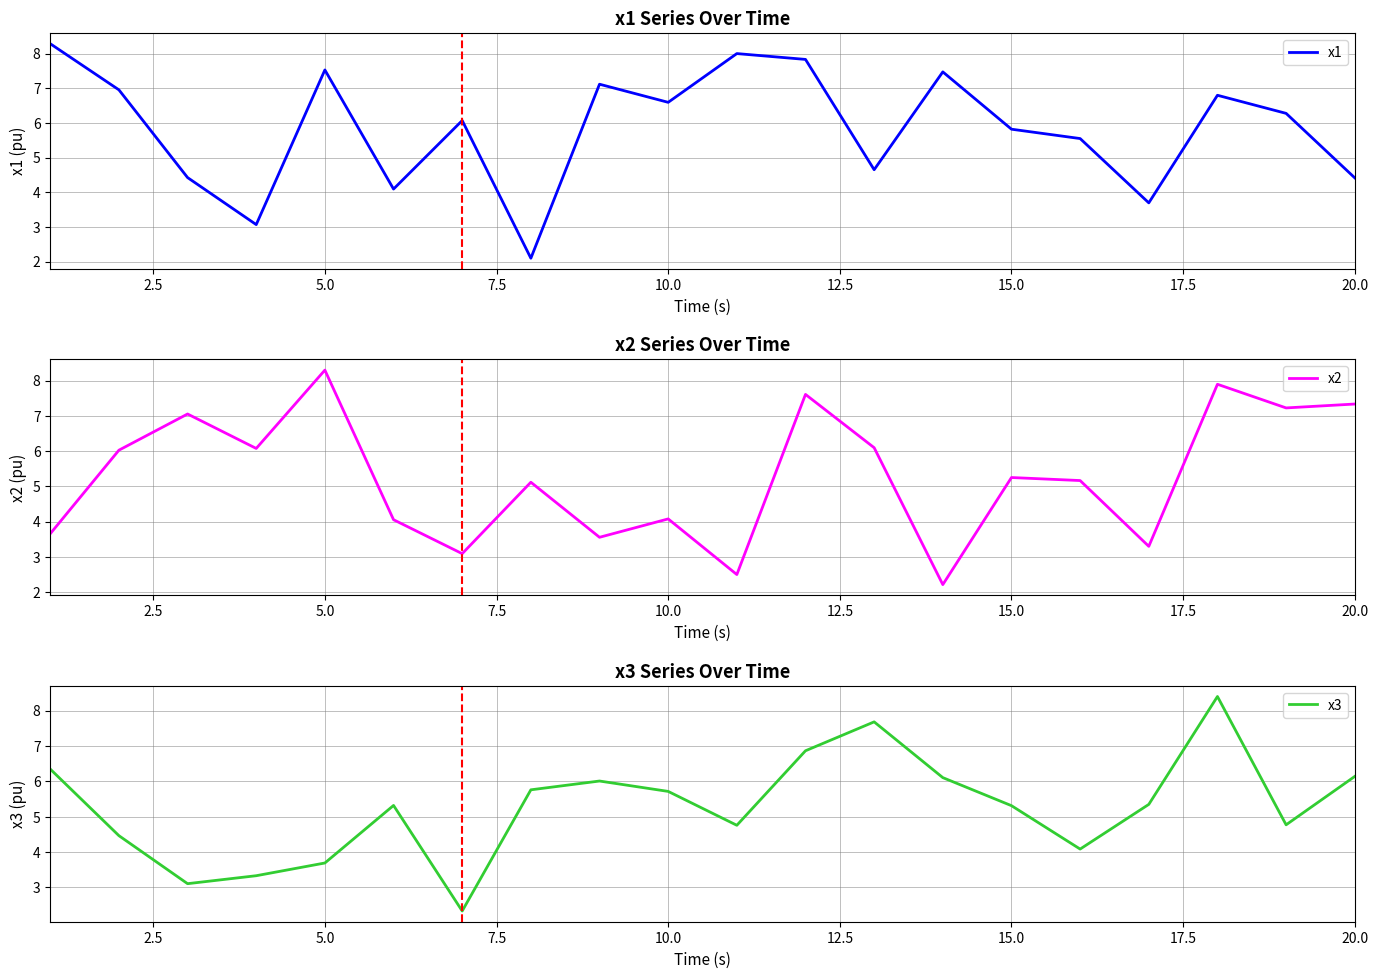

The value of x1 at 5.0 is 2.8. True or false?

False